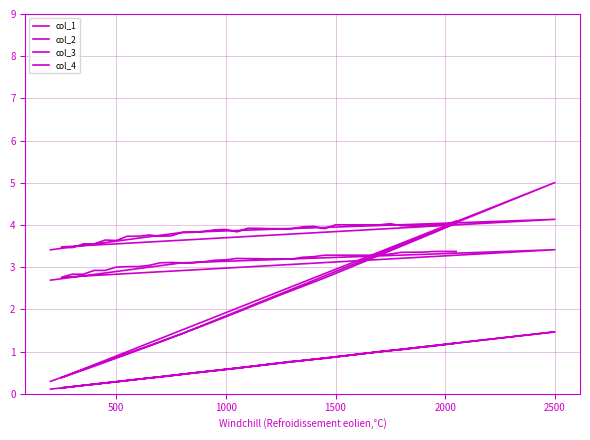

True or false: col_4 and col_1 intersect in this chart.

False